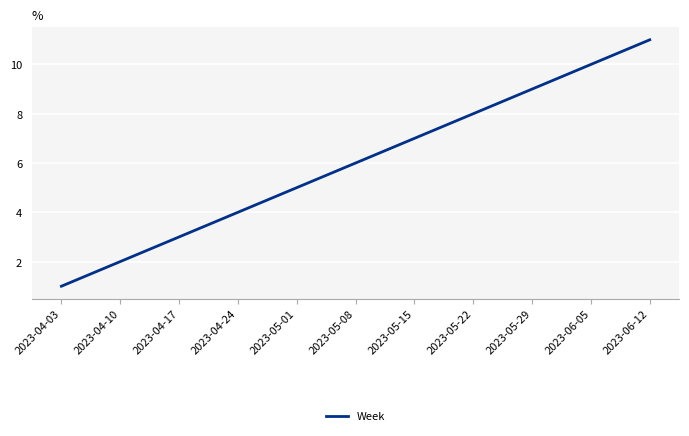

The chart shows a value of 3 at 2023-05-01. True or false?

False